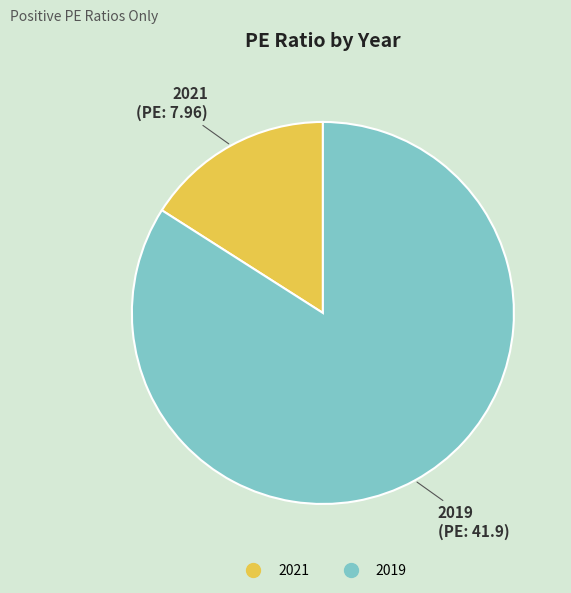

Is the sum of 2019 and 2021 greater than half?

Yes